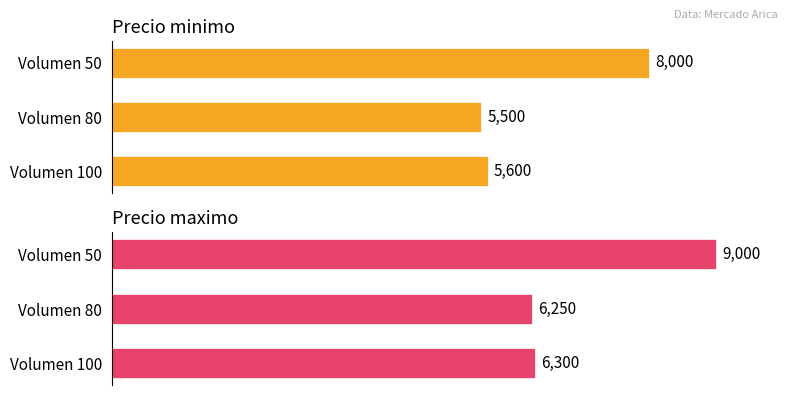

What is the difference between the Precio maximo values at Volumen 80 and Volumen 100?

50